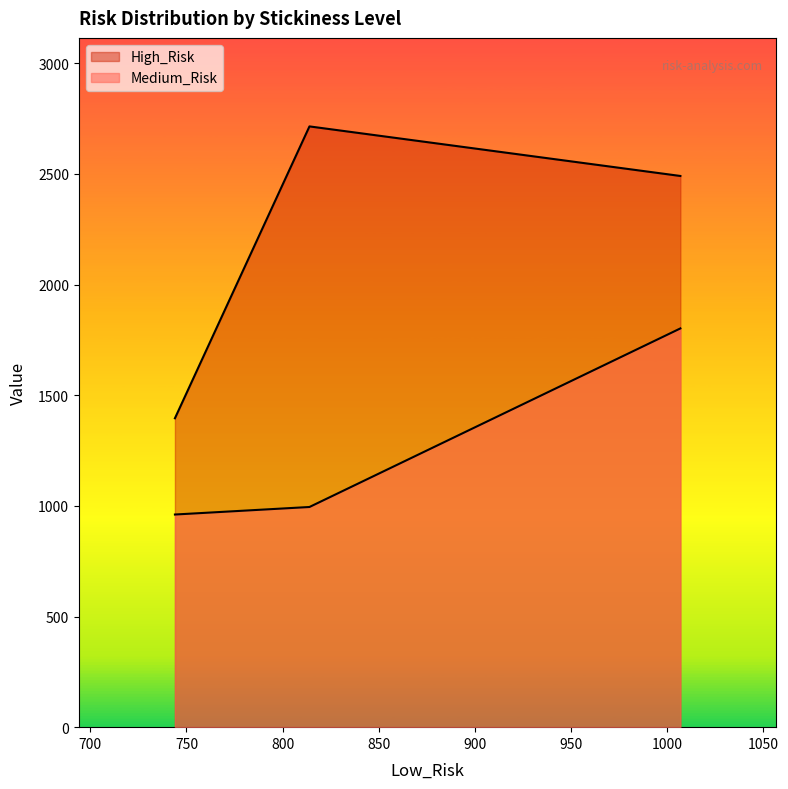

Reading left to right, what are all the values shown in this chart?

Medium_Risk: 744=961	814=995	1007=1802
High_Risk: 744=1396	814=2715	1007=2491